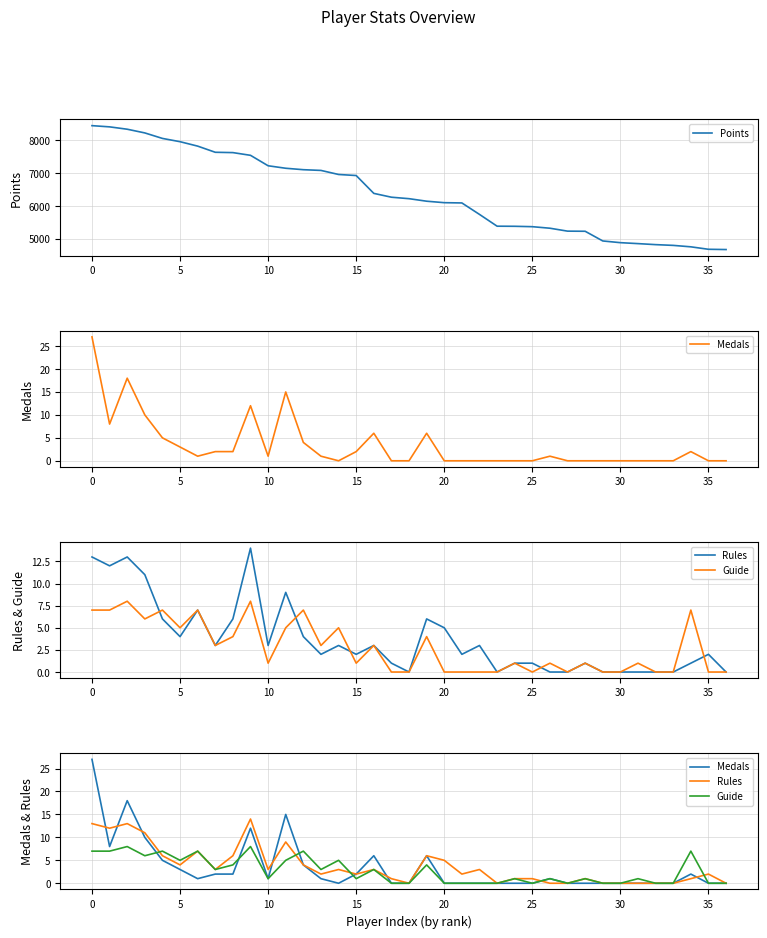

What is the spread (max minus min) of values at 26?

5321